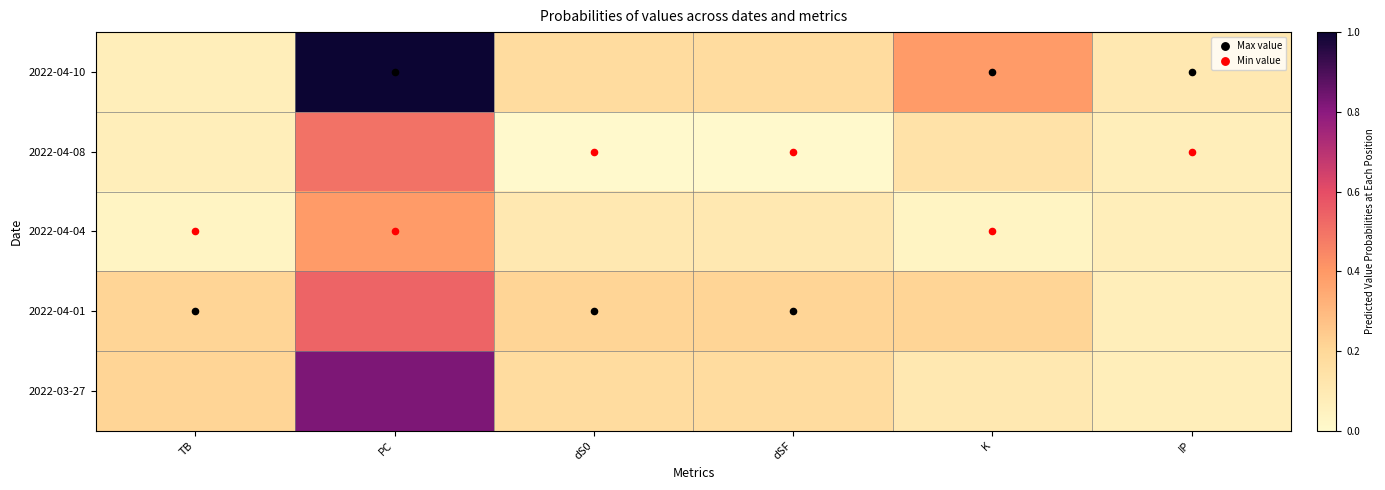

Which series has the largest range (max minus min)?

2022-04-10